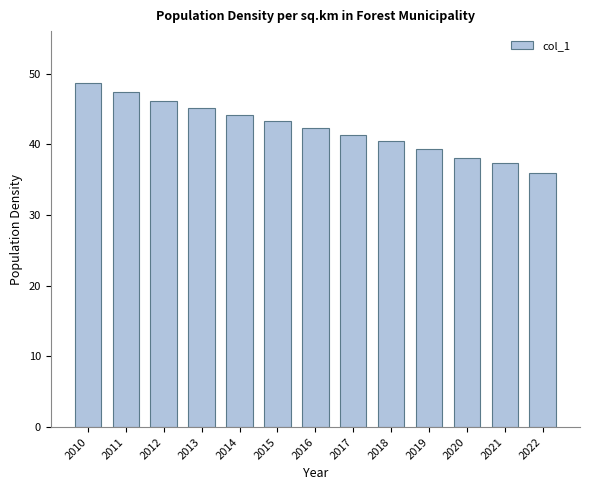

Does the chart contain any negative values?

No